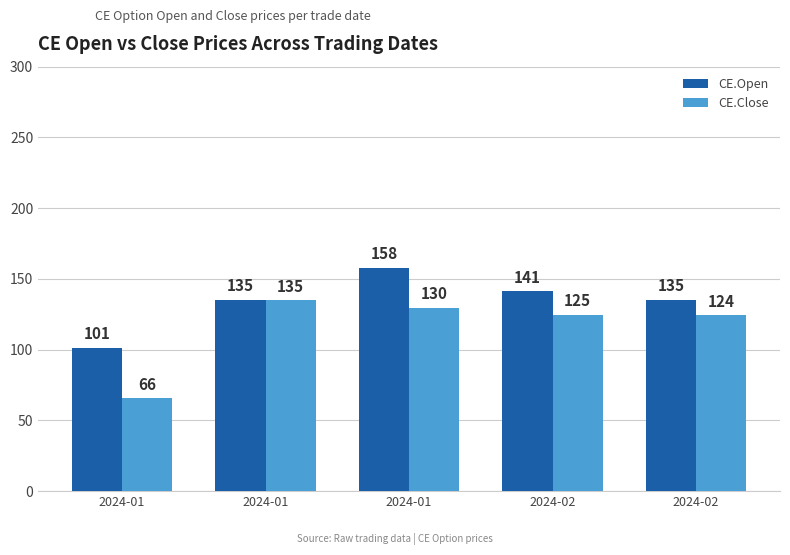

How many categories are shown in the chart?

5